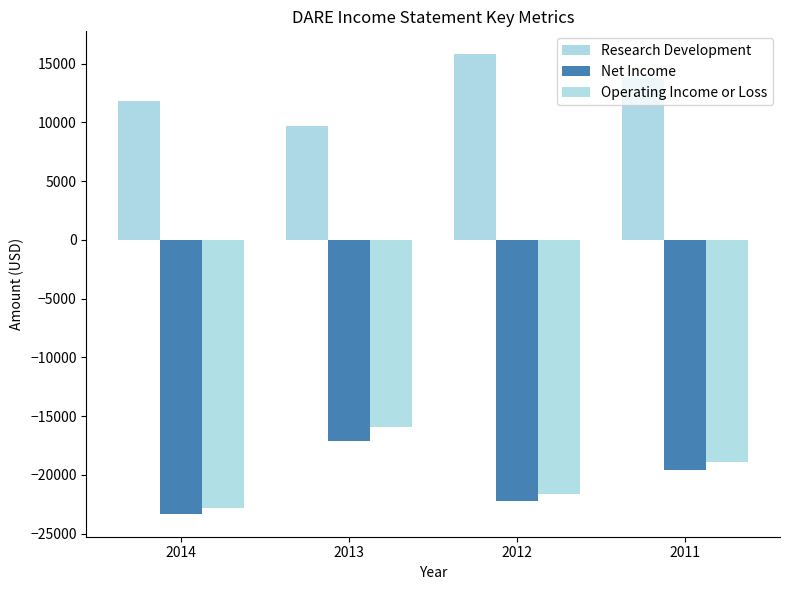

Which label corresponds to the smallest value in the chart?

2014